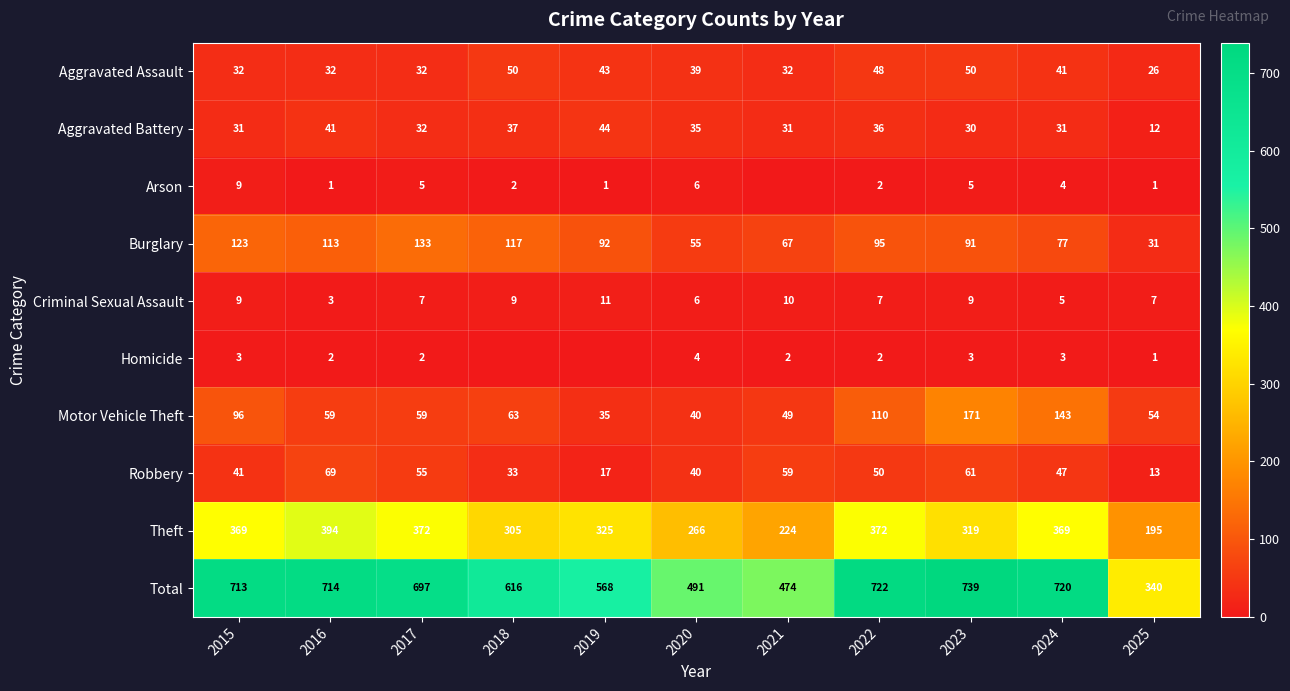

What is the total value across all series at 2024?

1440